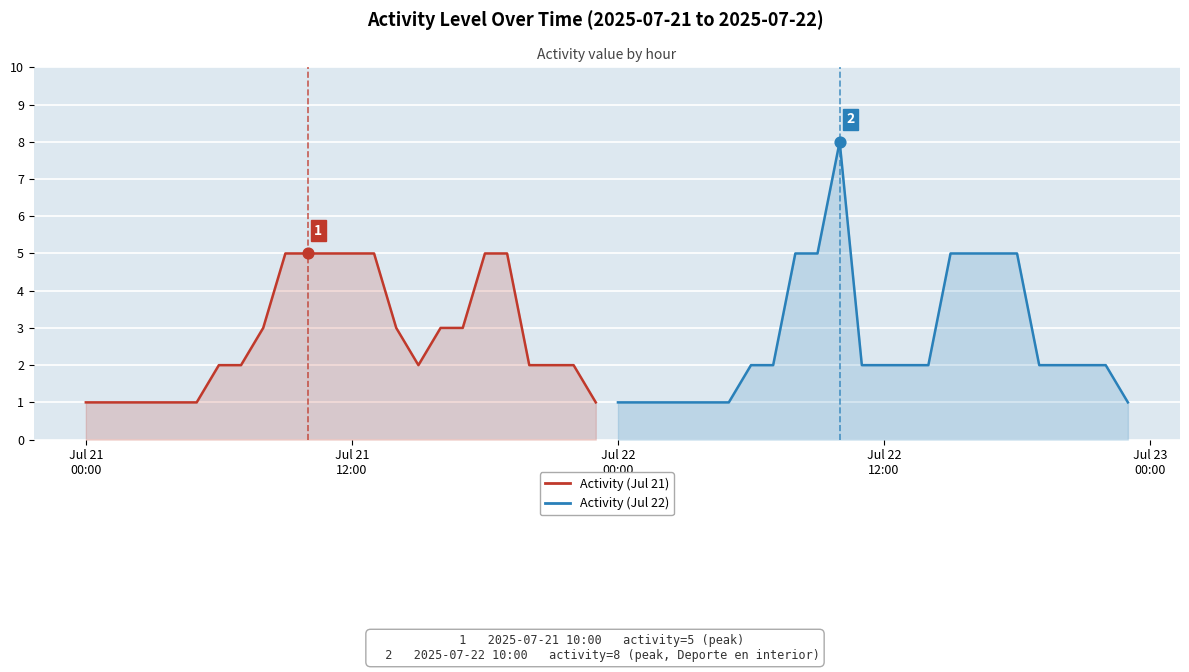

What are all the series names shown in the legend?

Activity (Jul 21), Activity (Jul 22)